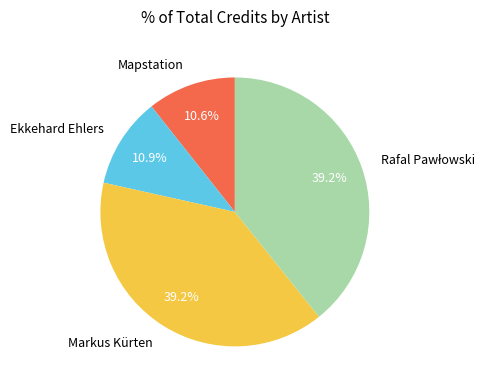

Does Ekkehard Ehlers represent more than half of the total?

No